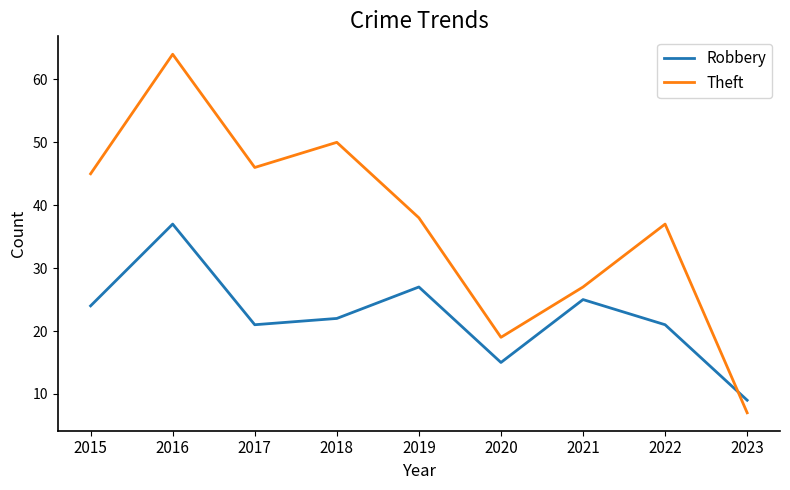

At 2022, list the series in order from largest to smallest.

Theft, Robbery